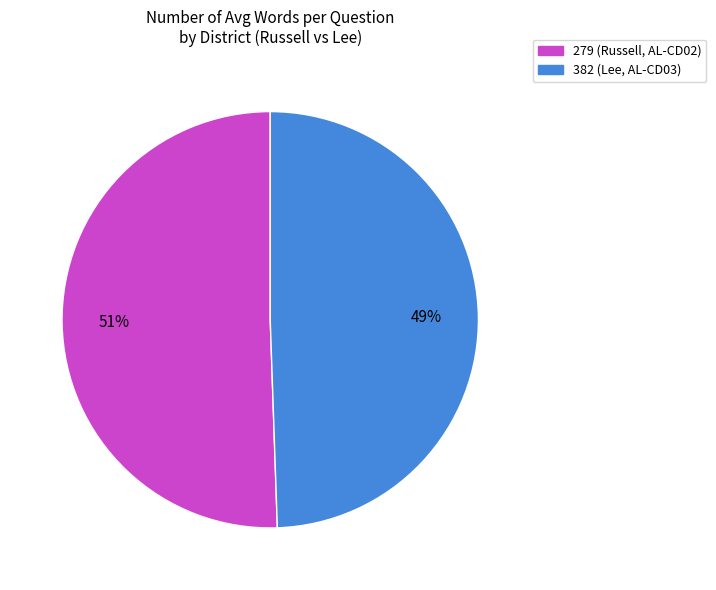

To the nearest percent, what is the average slice percentage?

50%